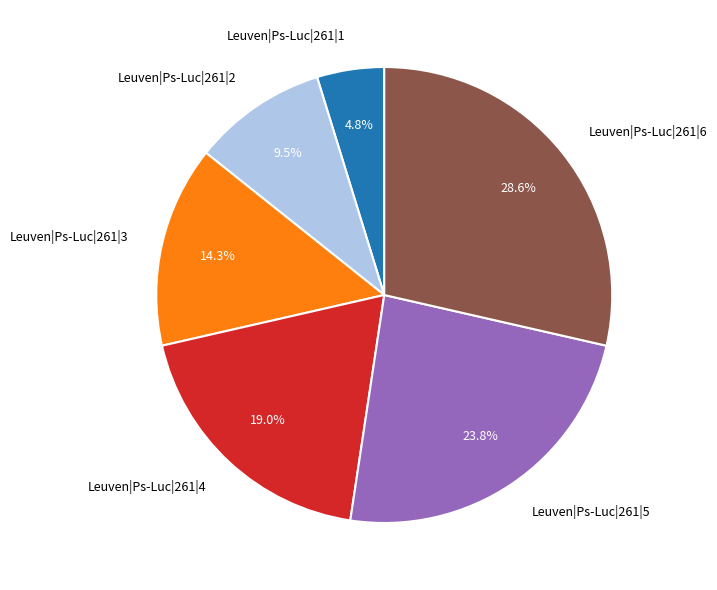

How many segments does this pie chart have?

6